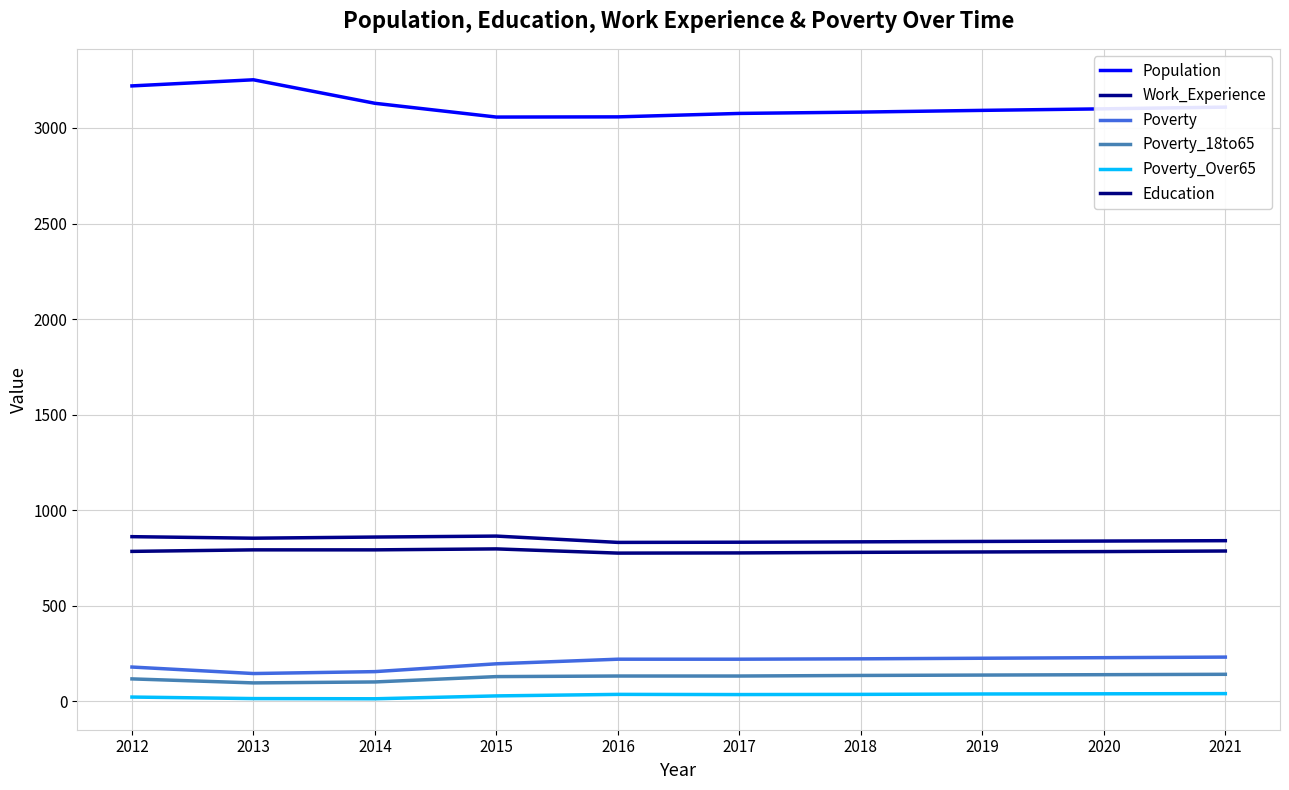

Reading left to right, list all the values displayed in this chart.

Population: 3220	3252	3129	3057	3058	3076	3083	3092	3100	3109
Work_Experience: 862	854	860	865	832	833	835	837	839	841
Poverty: 180	146	156	197	221	221	223	226	229	232
Poverty_18to65: 118	97	102	130	133	133	136	138	140	142
Poverty_Over65: 23	15	14	29	37	36	37	39	40	41
Education: 785	793	793	798	776	777	780	782	784	787